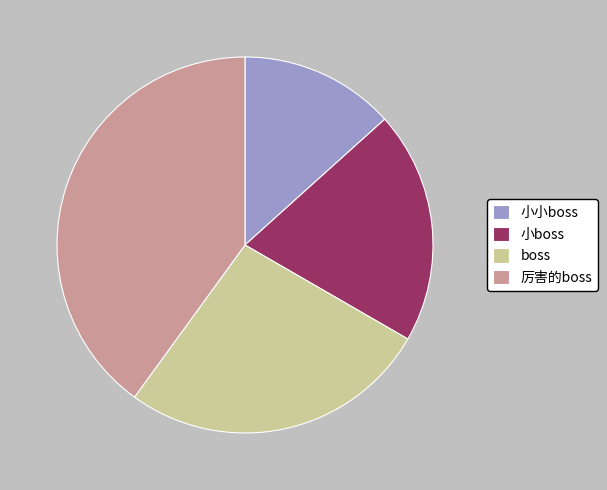

Which has a higher value, 小boss or boss?

boss